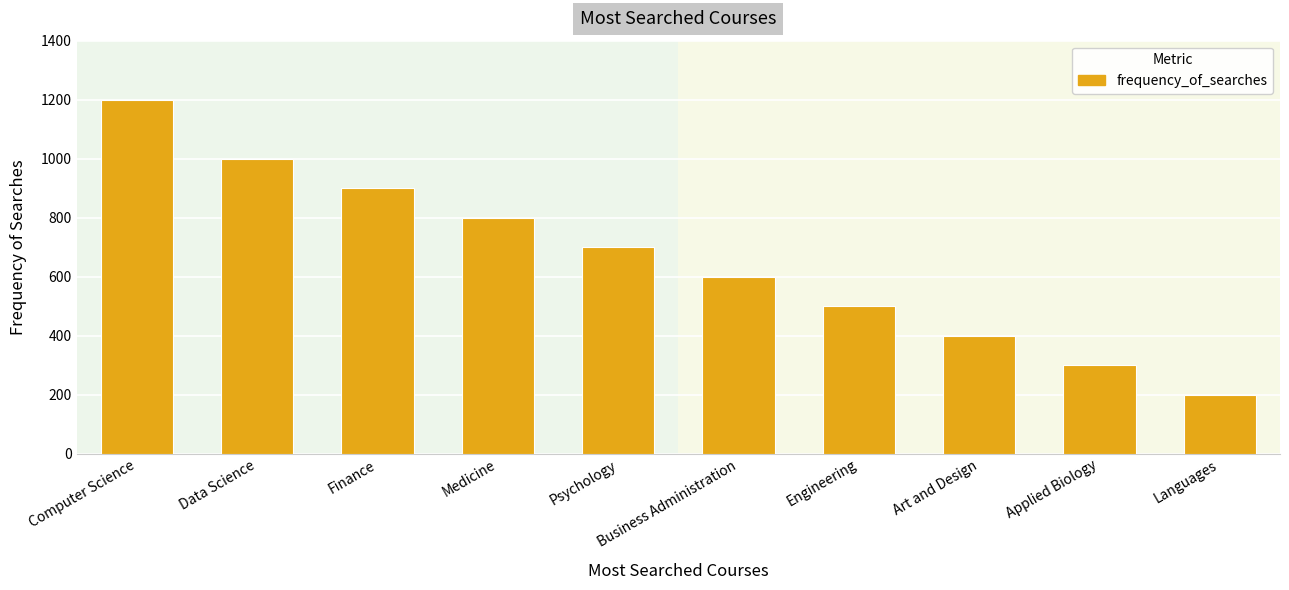

The value at Art and Design is 400. True or false?

True